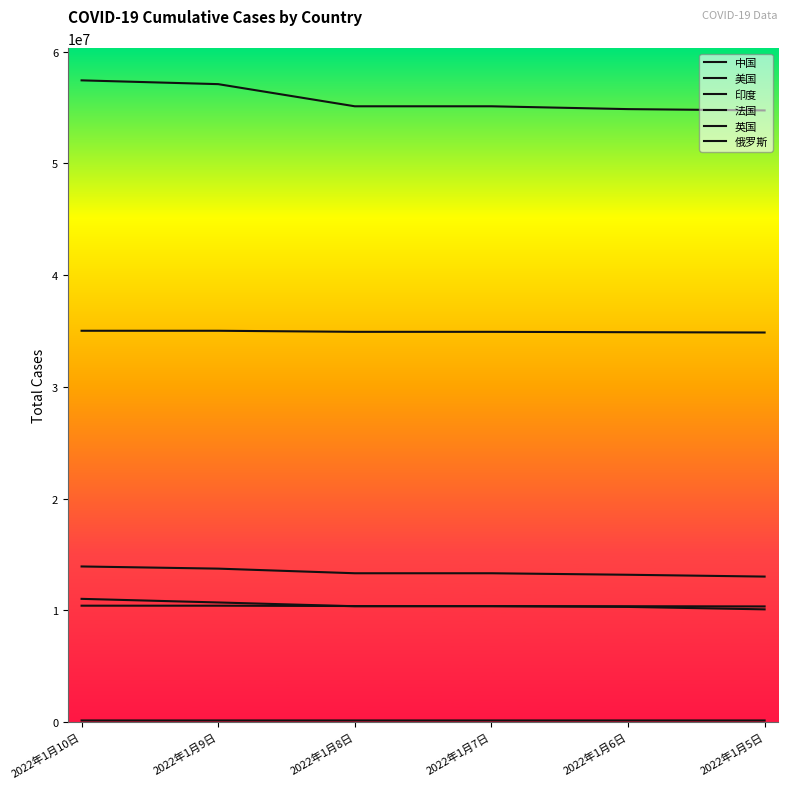

What is the label of the 5th point from the right?

2022年1月9日